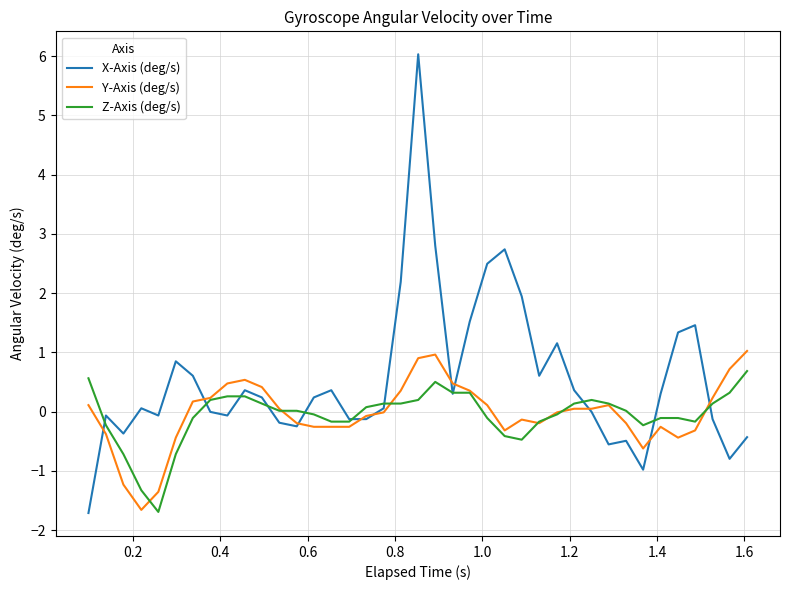

What is the difference between the maximum and second lowest values in the X-Axis (deg/s) series?

7.0